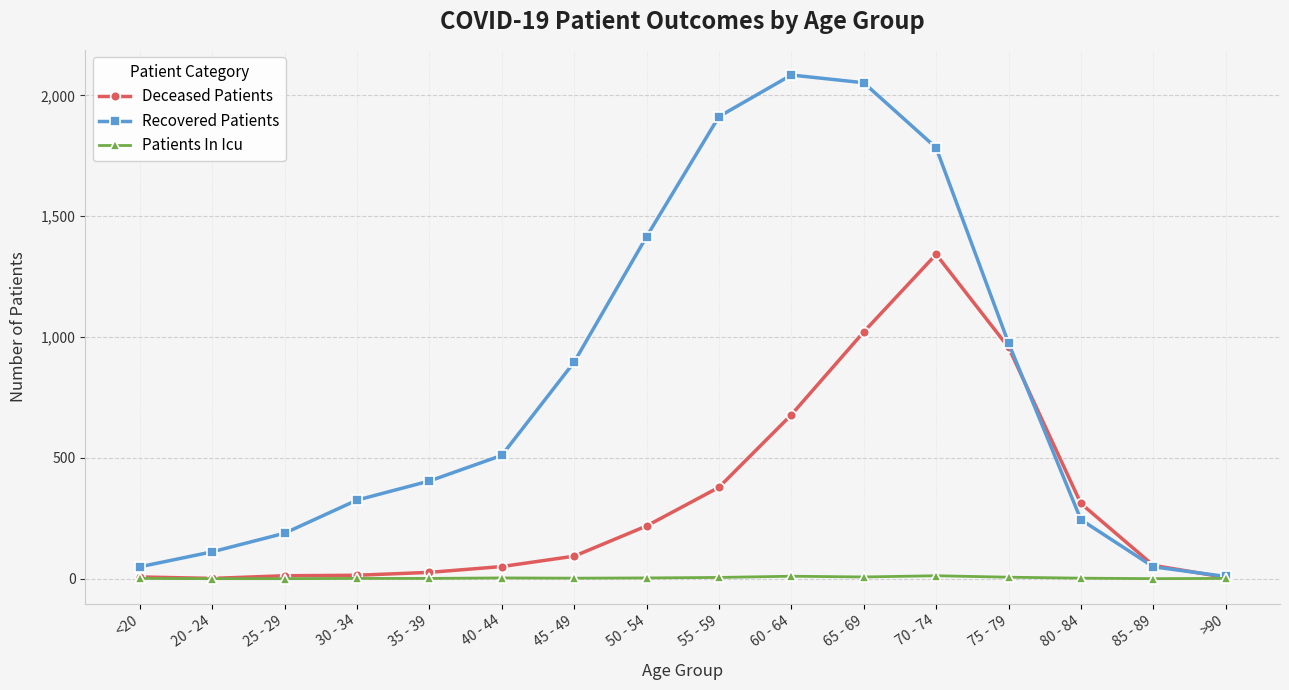

Is this an area chart (filled region under the line)?

No